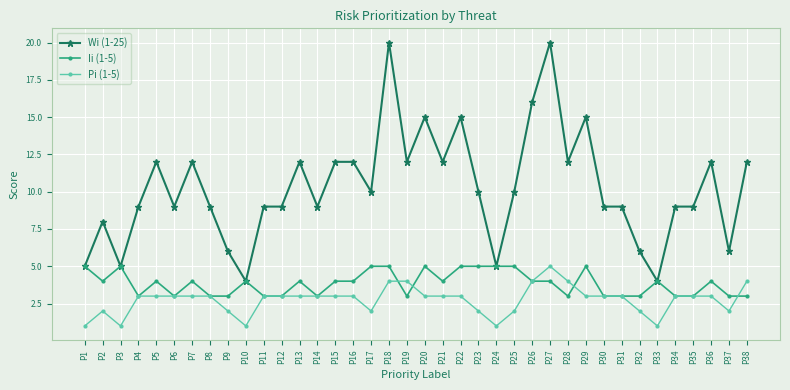

True or false: Wi (1-25) has a value of 27 at P26.

False